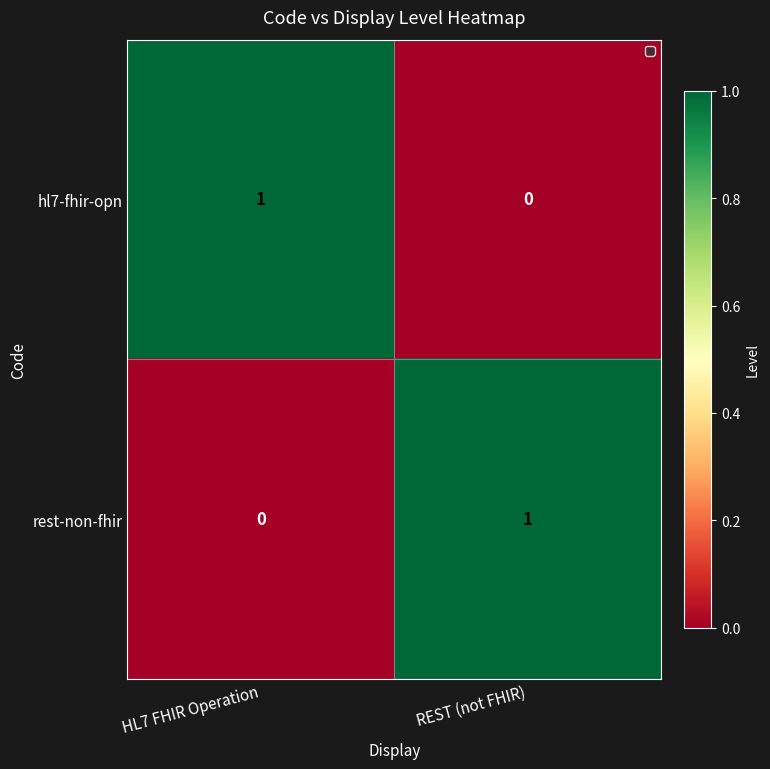

Reading left to right, what are all the values shown in this chart?

hl7-fhir-opn: HL7 FHIR Operation=1	REST (not FHIR)=0
rest-non-fhir: HL7 FHIR Operation=0	REST (not FHIR)=1